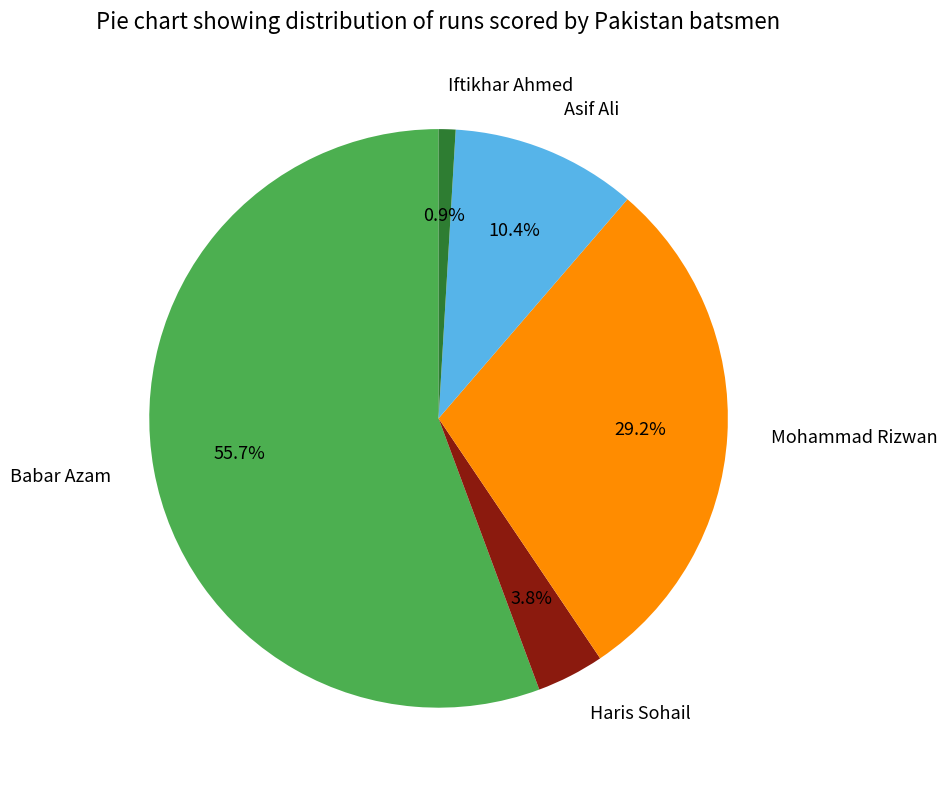

Rank the categories by value from lowest to highest.

Iftikhar Ahmed, Haris Sohail, Asif Ali, Mohammad Rizwan, Babar Azam